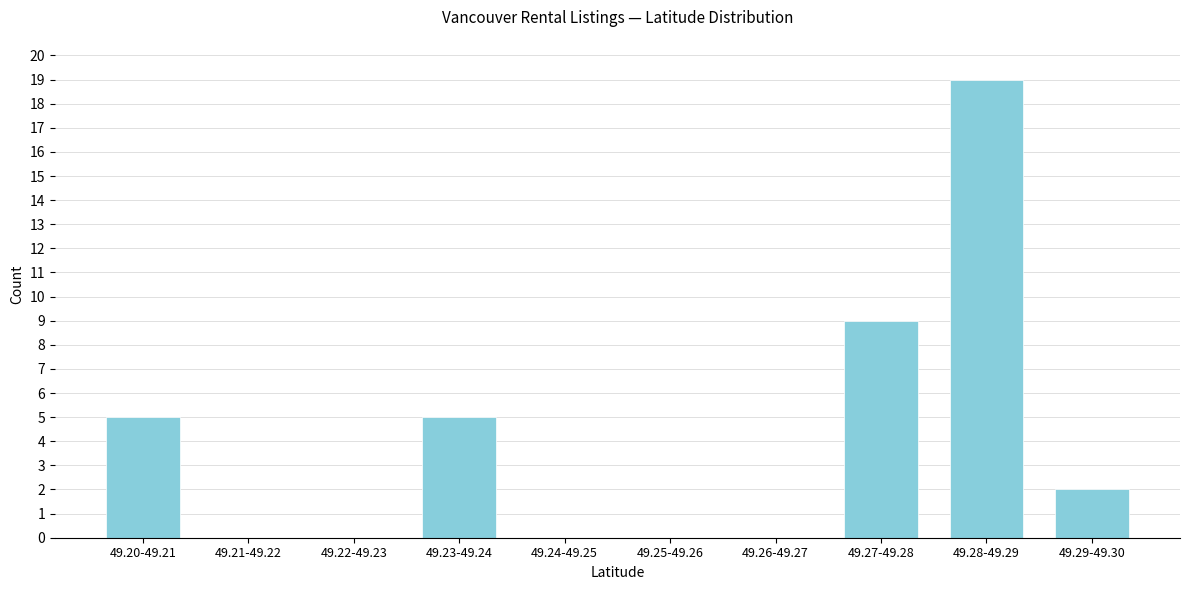

Reading right to left, what are all the values shown in this chart?

49.29-49.30=2	49.28-49.29=19	49.27-49.28=9	49.26-49.27=0	49.25-49.26=0	49.24-49.25=0	49.23-49.24=5	49.22-49.23=0	49.21-49.22=0	49.20-49.21=5